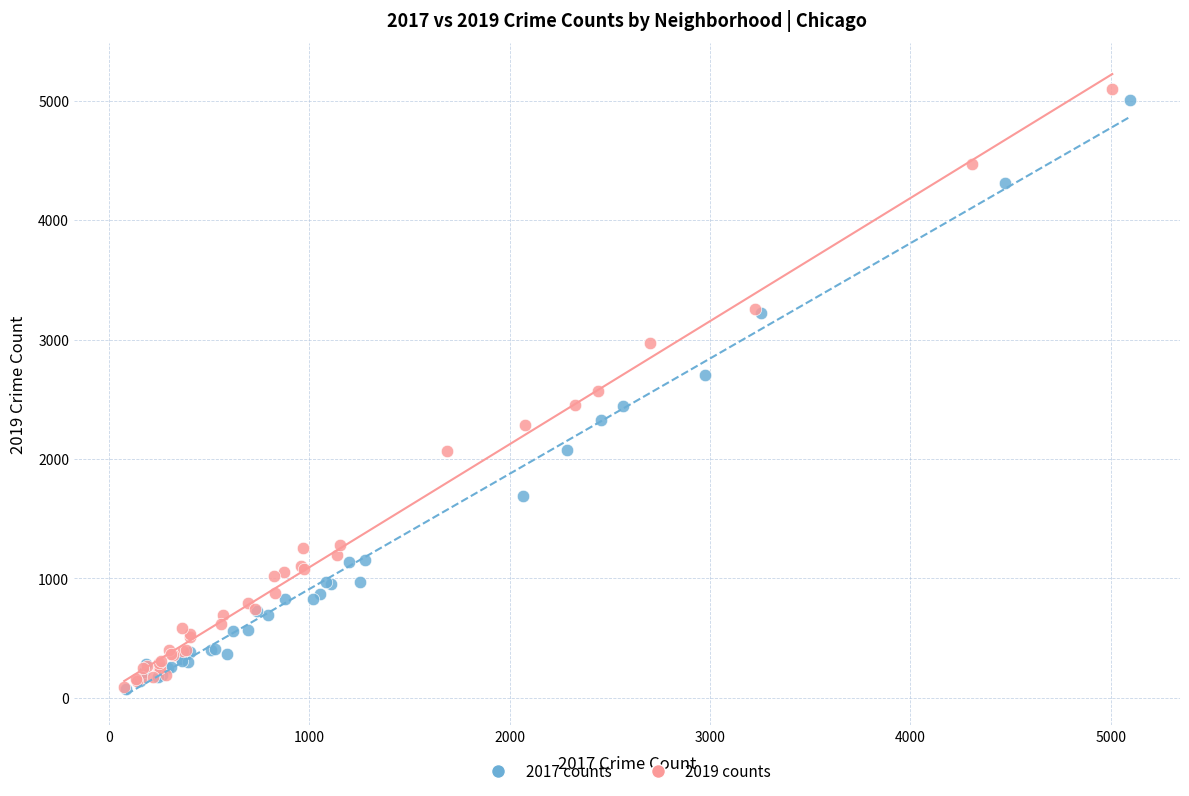

What are all the series names shown in the legend?

2017 counts, 2019 counts